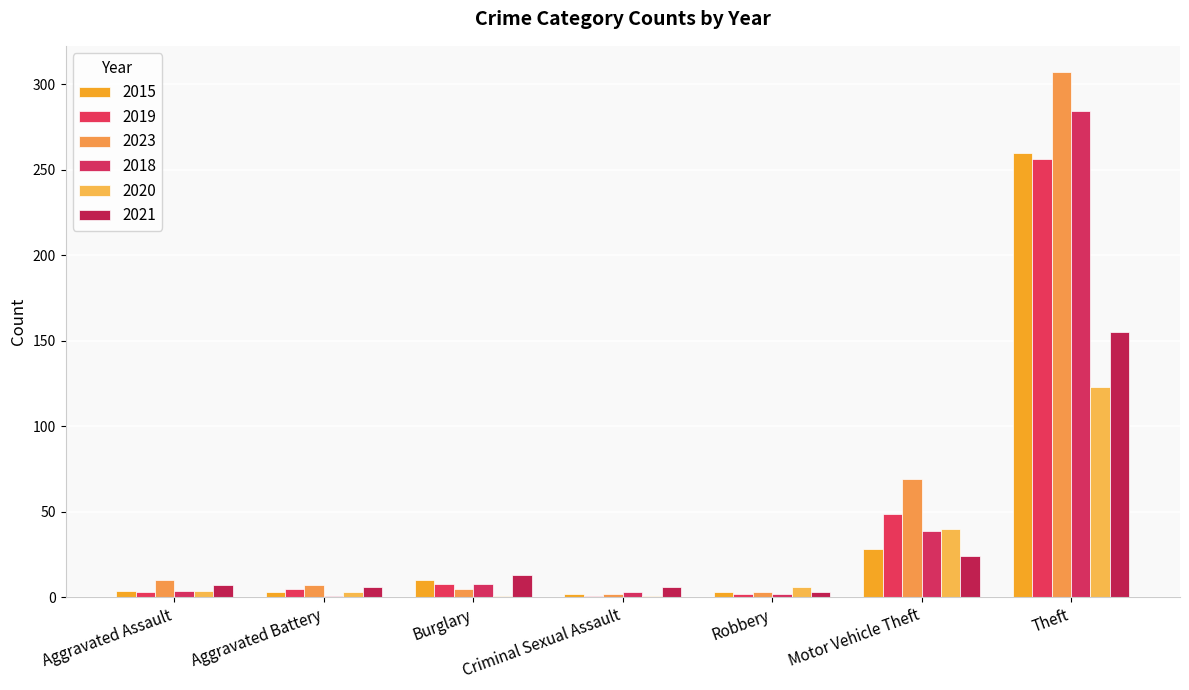

What is the average value of the 2023 series?

58